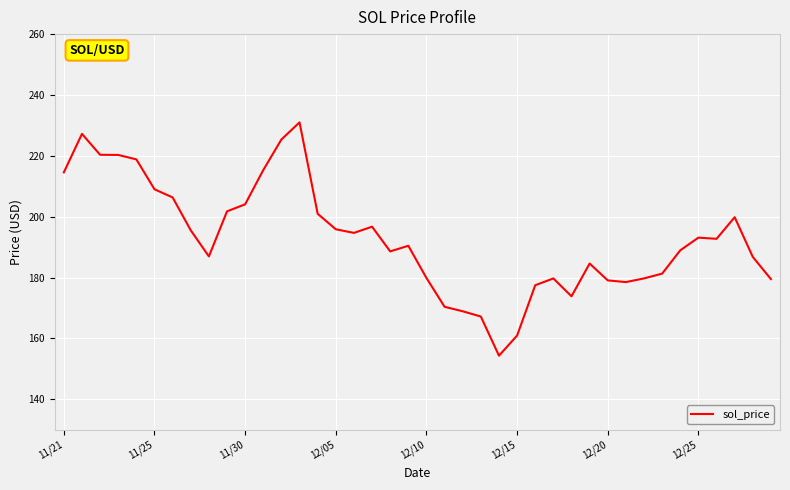

What is the smallest value displayed?

154.3